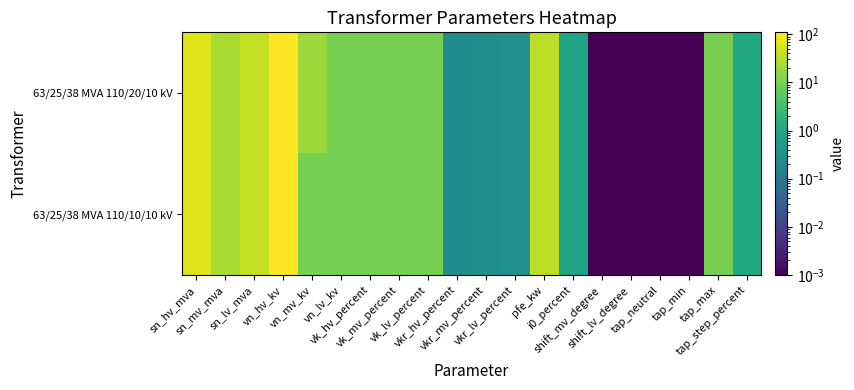

Reading right to left, list all the values displayed in this chart.

63/25/38 MVA 110/20/10 kV: tap_step_percent=1.2	tap_max=10.0	tap_min=0.0	tap_neutral=0.0	shift_lv_degree=0.0	shift_mv_degree=0.0	i0_percent=0.9	pfe_kw=35.0	vkr_lv_percent=0.3	vkr_mv_percent=0.3	vkr_hv_percent=0.3	vk_lv_percent=10.4	vk_mv_percent=10.4	vk_hv_percent=10.4	vn_lv_kv=10.0	vn_mv_kv=20.0	vn_hv_kv=110.0	sn_lv_mva=38.0	sn_mv_mva=25.0	sn_hv_mva=63.0
63/25/38 MVA 110/10/10 kV: tap_step_percent=1.2	tap_max=10.0	tap_min=0.0	tap_neutral=0.0	shift_lv_degree=0.0	shift_mv_degree=0.0	i0_percent=0.9	pfe_kw=35.0	vkr_lv_percent=0.3	vkr_mv_percent=0.3	vkr_hv_percent=0.3	vk_lv_percent=10.4	vk_mv_percent=10.4	vk_hv_percent=10.4	vn_lv_kv=10.0	vn_mv_kv=10.0	vn_hv_kv=110.0	sn_lv_mva=38.0	sn_mv_mva=25.0	sn_hv_mva=63.0